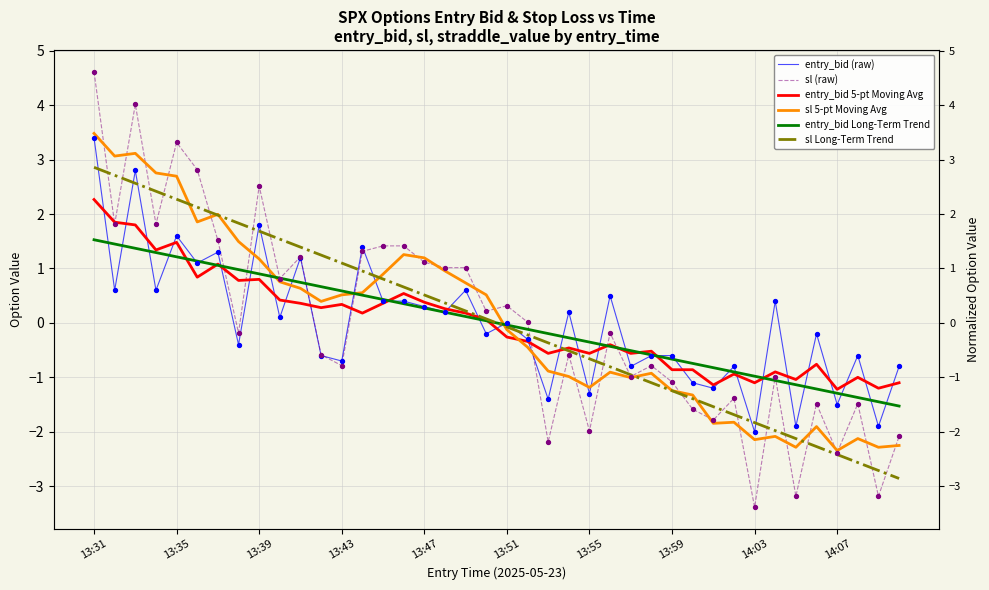

Is the value of entry_bid 5-pt Moving Avg at 13:35 greater than the value of entry_bid Long-Term Trend at 13:59?

Yes